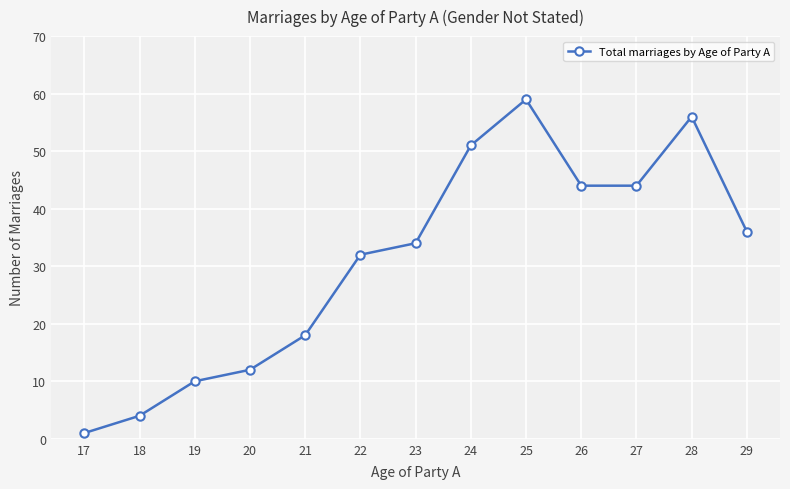

Which category has the lowest value across all series?

17